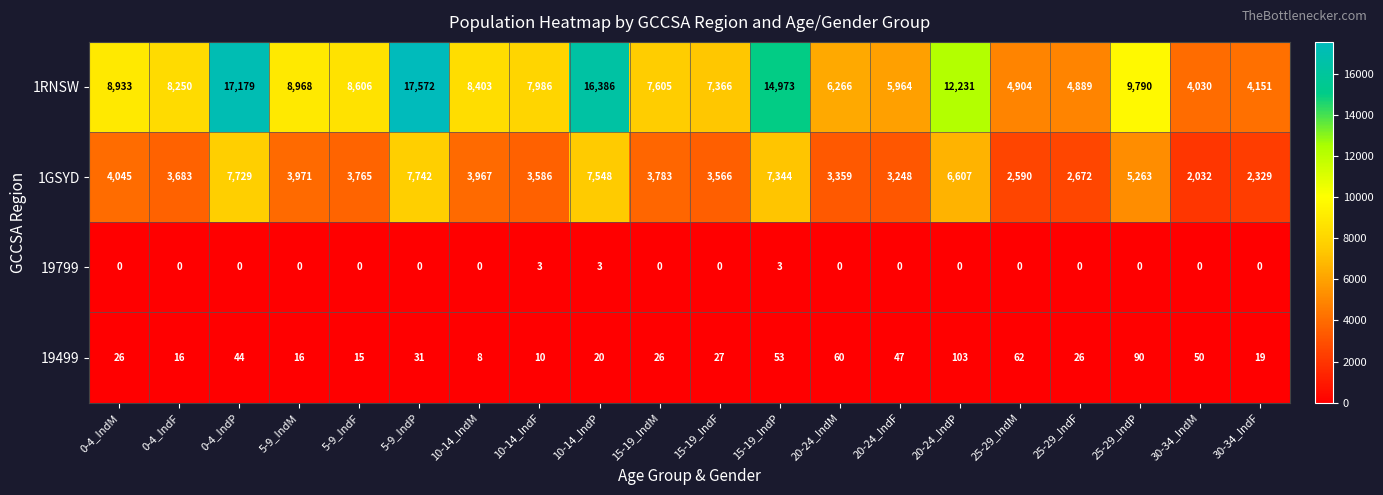

At which category does the chart reach its peak across all series?

5-9_IndP